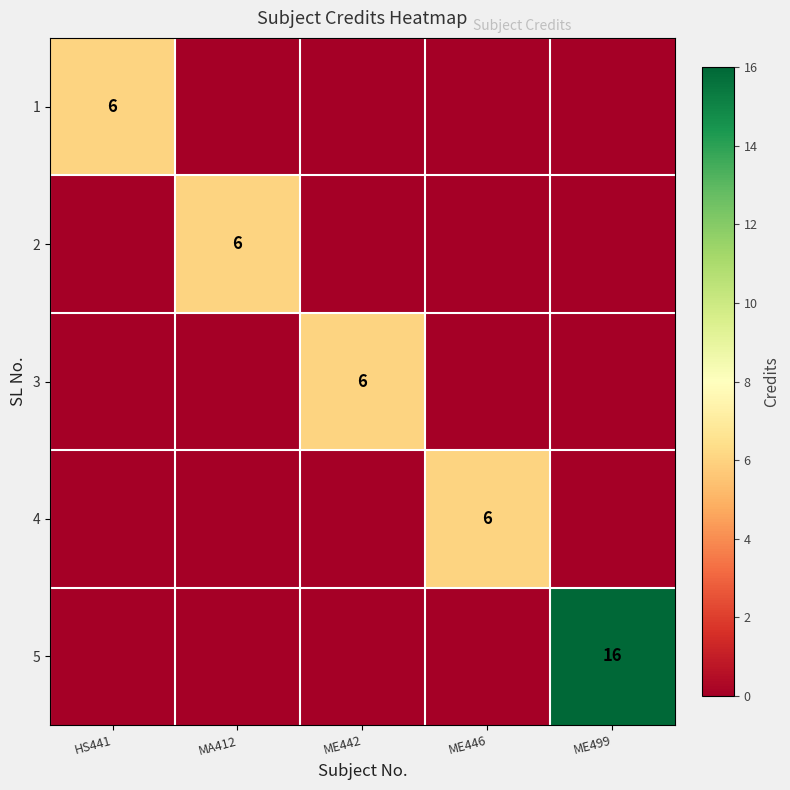

How many distinct data groups are displayed?

5